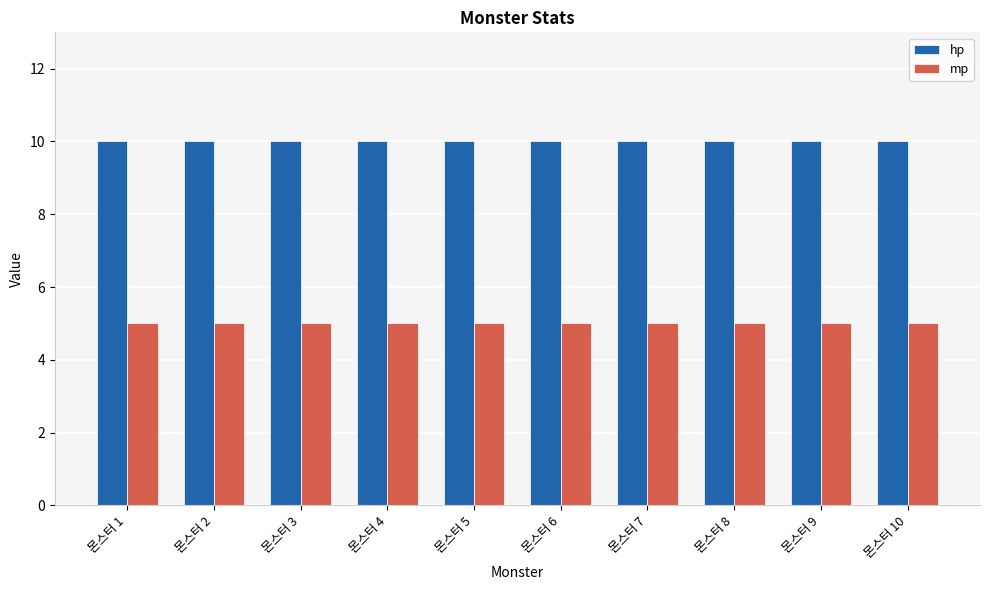

What is the value of the hp bar at the 10th from the left?

10